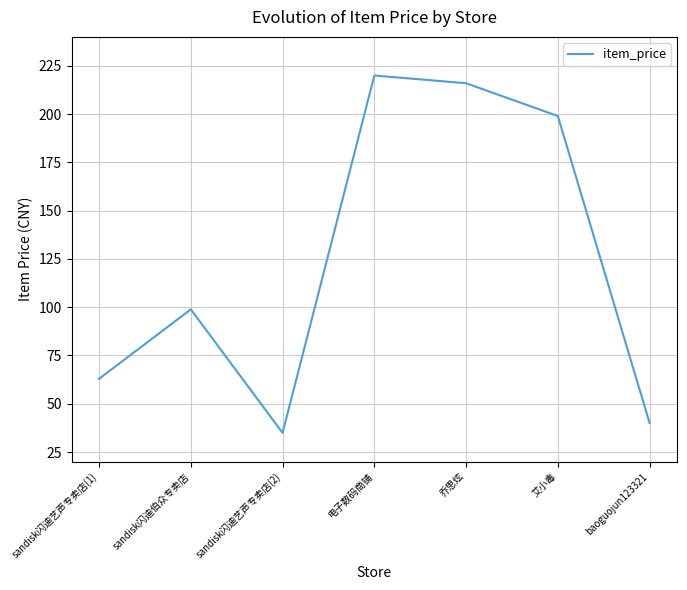

List the labels in order of value, largest first.

电子数码商铺, 乔思炫, 艾小毒, sandisk闪迪伯众专卖店, sandisk闪迪艺声专卖店(1), baoguojun123321, sandisk闪迪艺声专卖店(2)